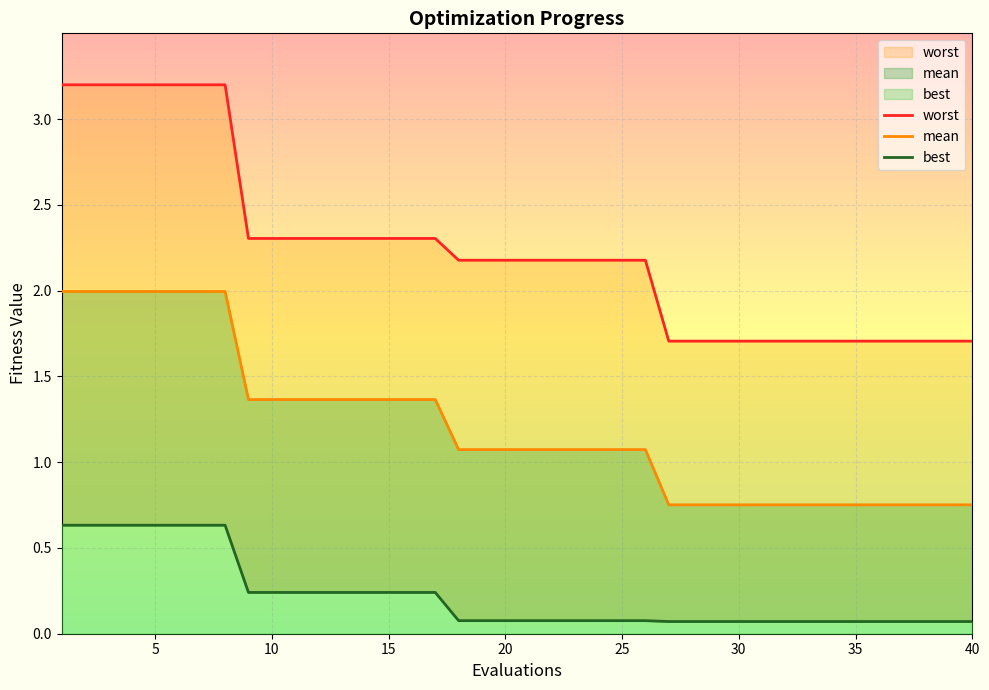

How many lines are shown in the chart?

3